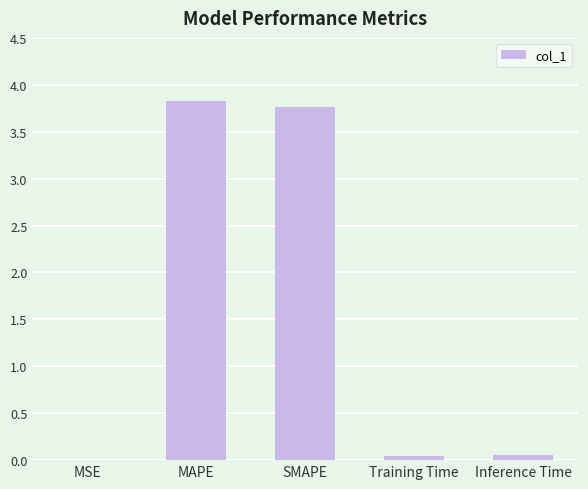

Are the bars horizontal?

No